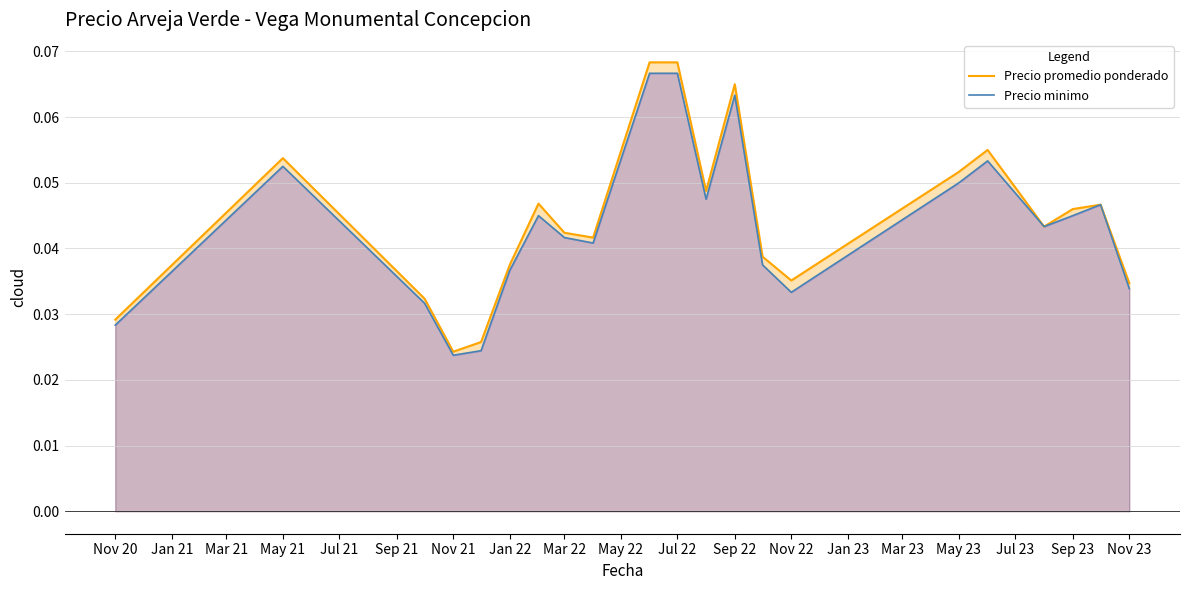

Is it true that Precio minimo equals 0.0 at Nov 20?

True